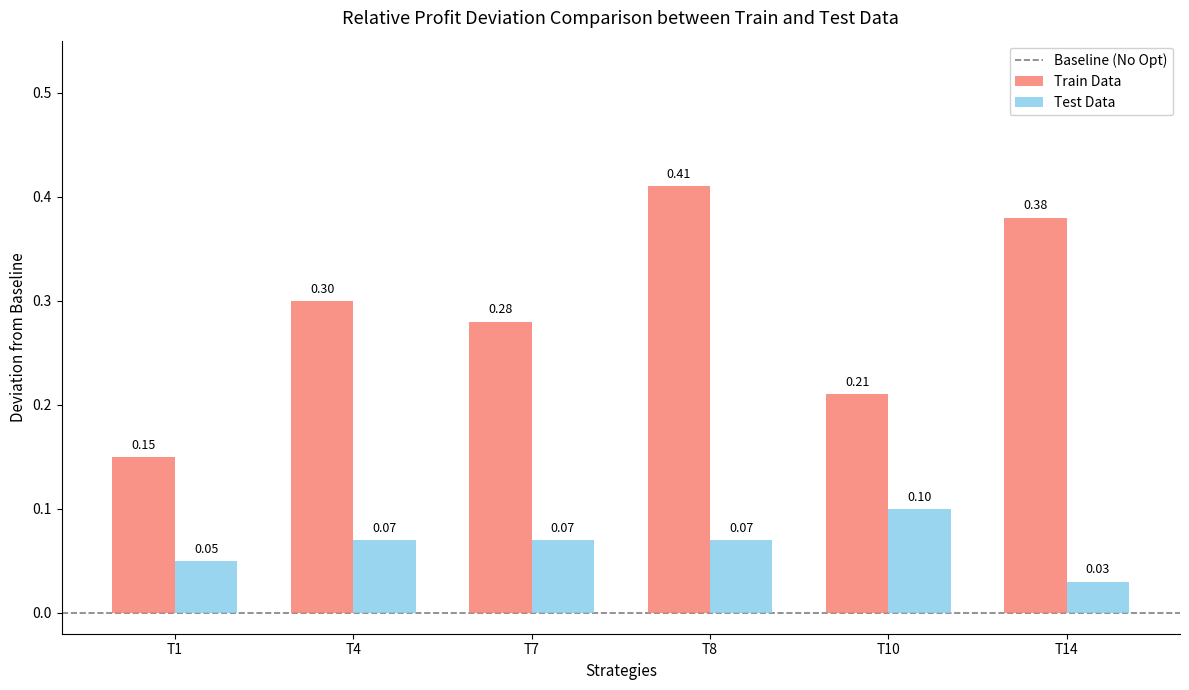

Which series changed the most between T7 and T14?

Train Data